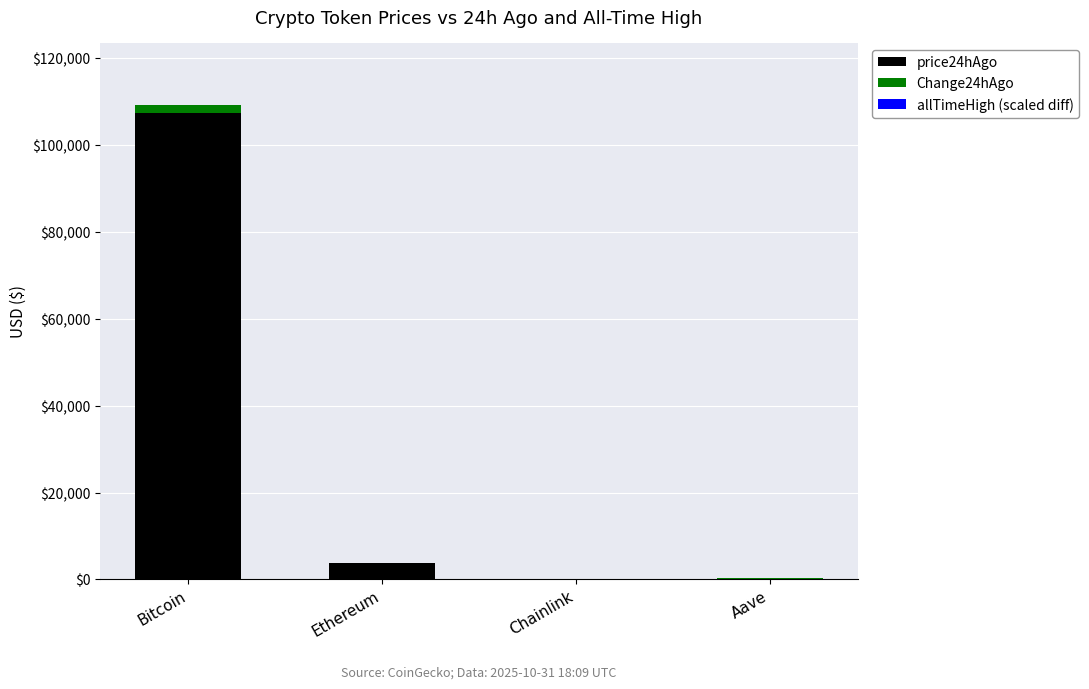

What is the highest value of the price24hAgo series?

107468.0